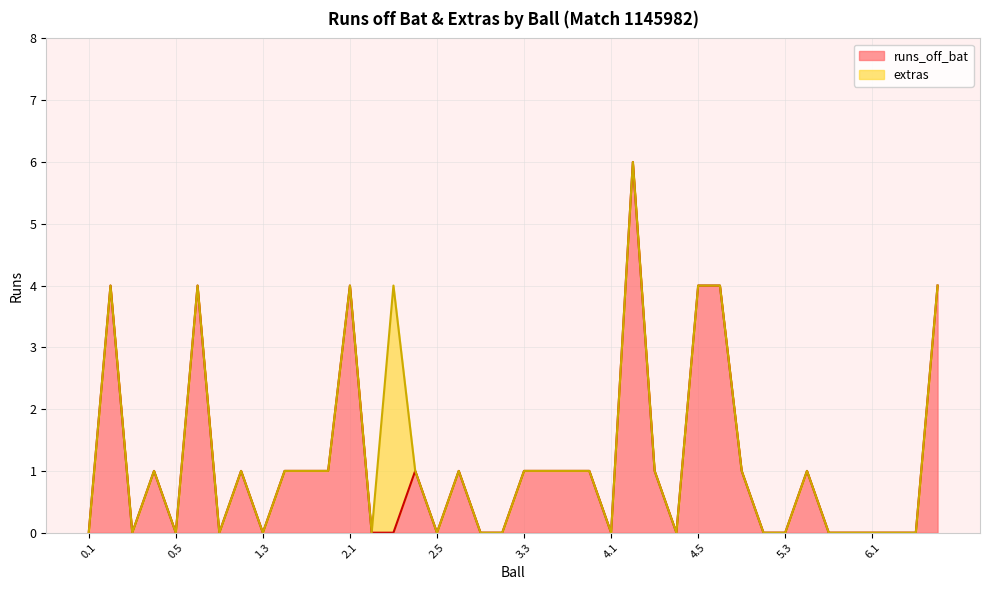

What is the sum of all values?

44